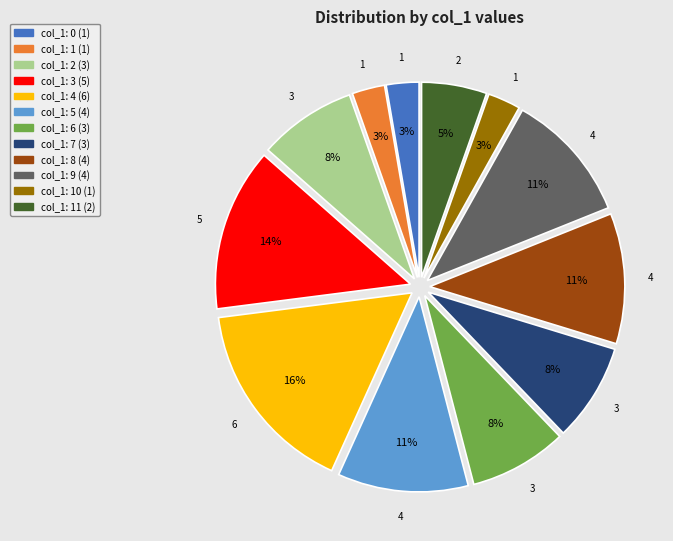

How many segments does this pie chart have?

12